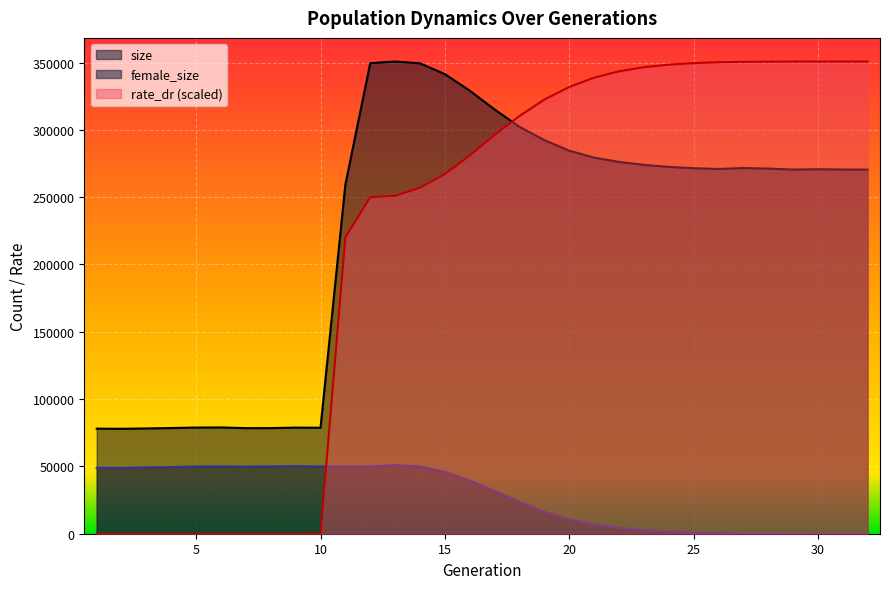

At how many categories does at least one series exceed 97941?

22